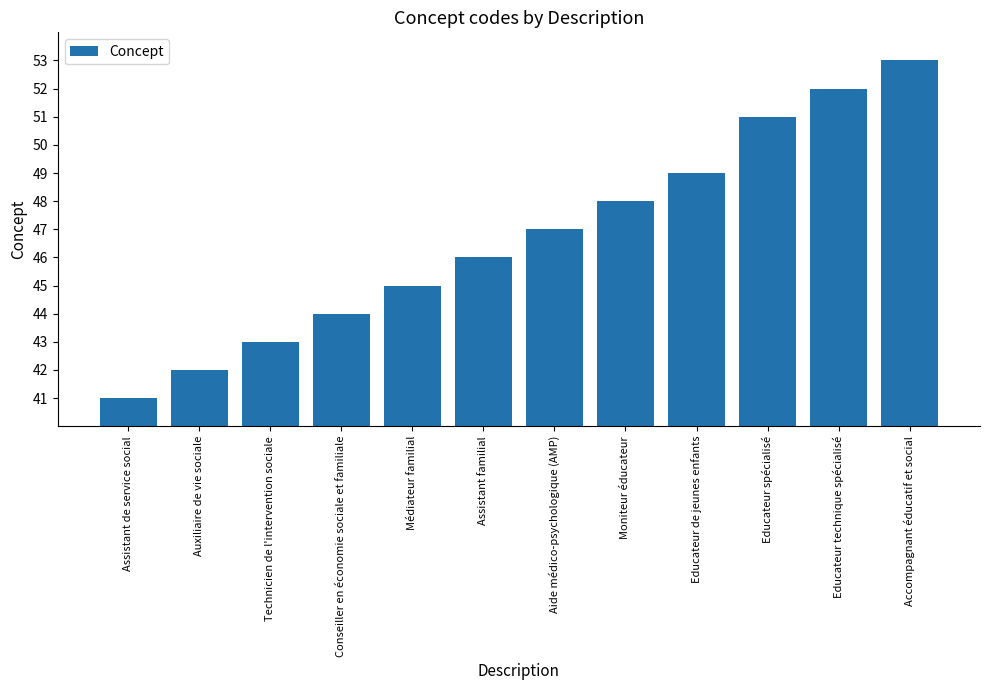

Rank the categories by value from highest to lowest.

Accompagnant éducatif et social, Educateur technique spécialisé, Educateur spécialisé, Educateur de jeunes enfants, Moniteur éducateur, Aide médico-psychologique (AMP), Assistant familial, Médiateur familial, Conseiller en économie sociale et familiale, Technicien de l'intervention sociale, Auxiliaire de vie sociale, Assistant de service social